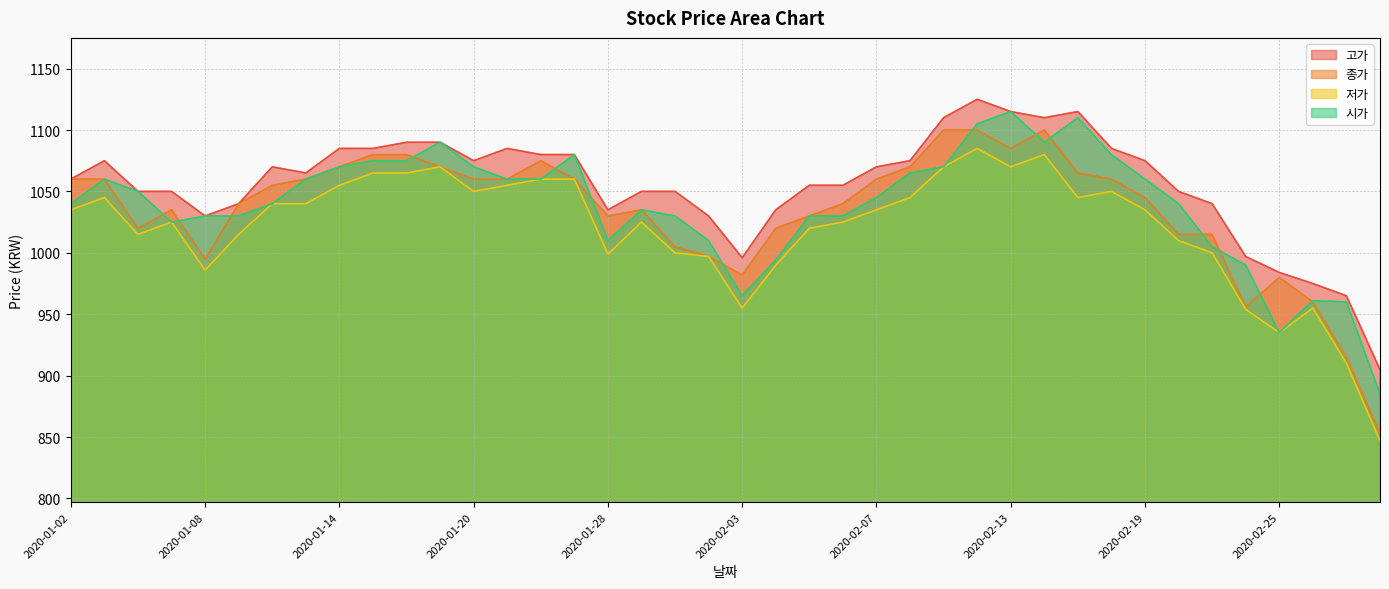

Does the chart display data point markers on the line(s)?

No